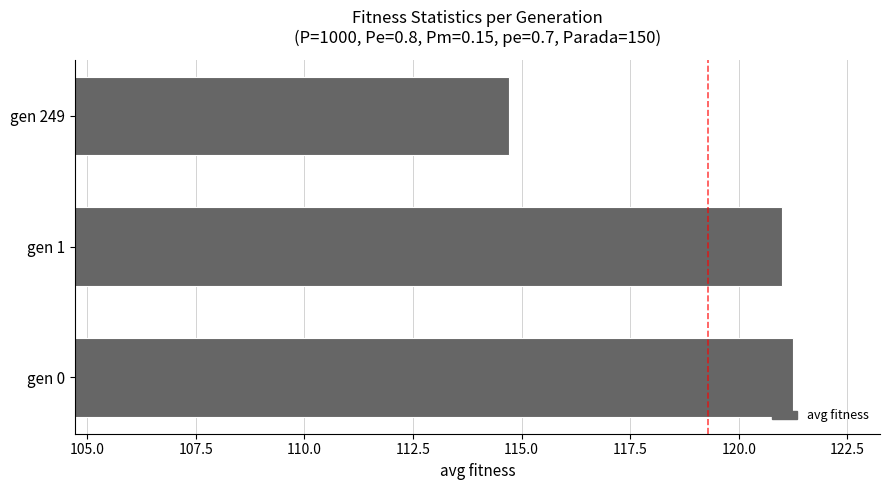

The value at gen 0 is 121.3. True or false?

True